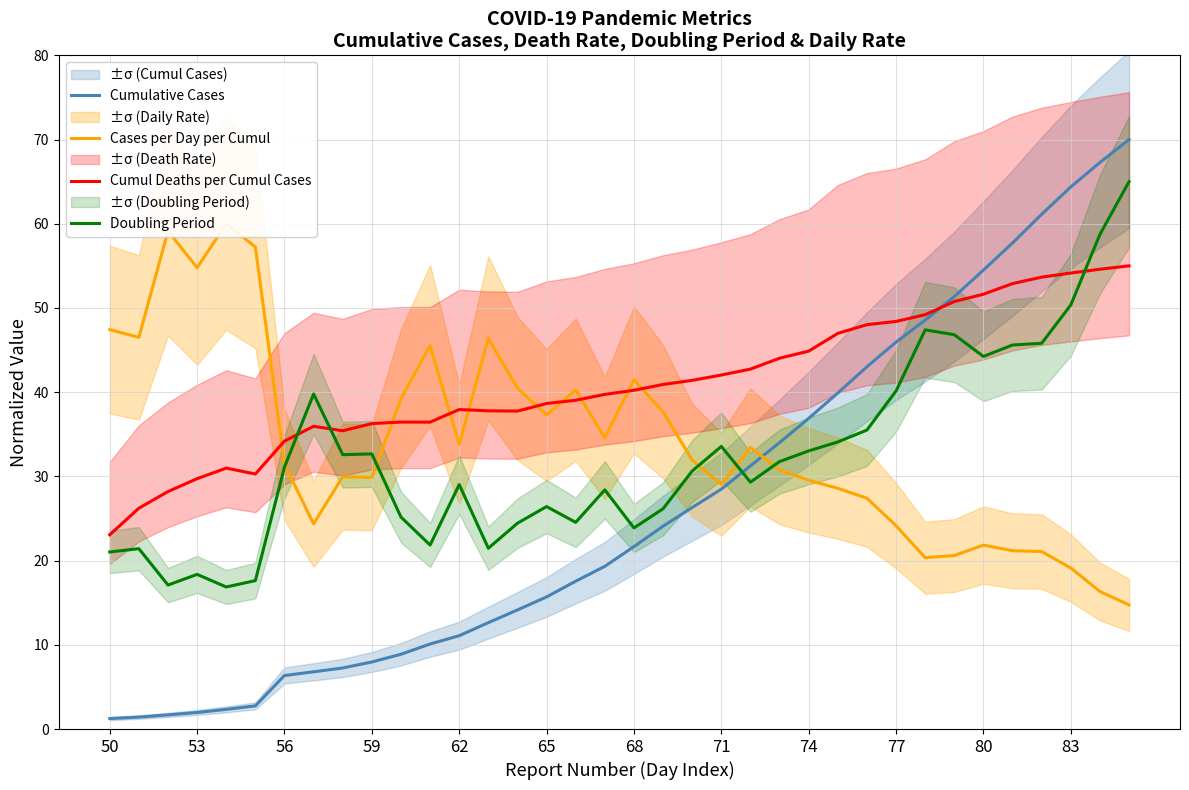

How many values in the Doubling Period series exceed 31?

18